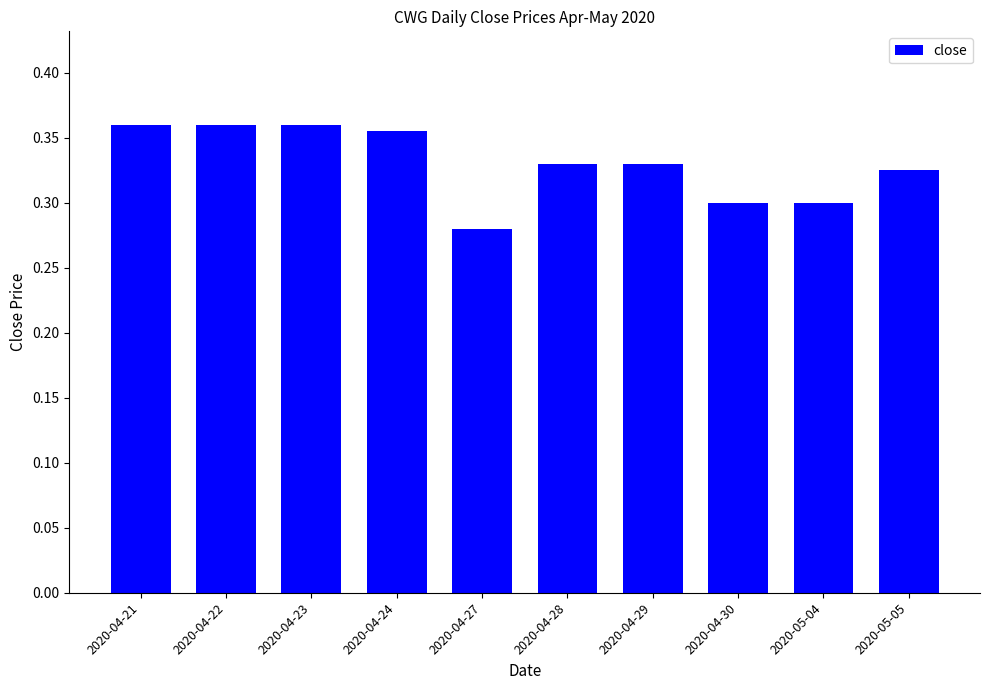

What is the sum of all values?

3.3